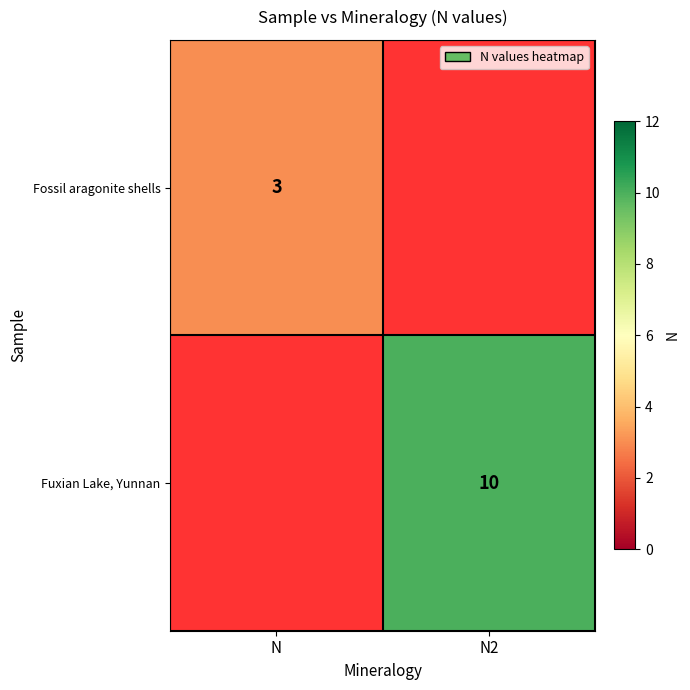

The Fuxian Lake, Yunnan series shows 14 at N2. True or false?

False